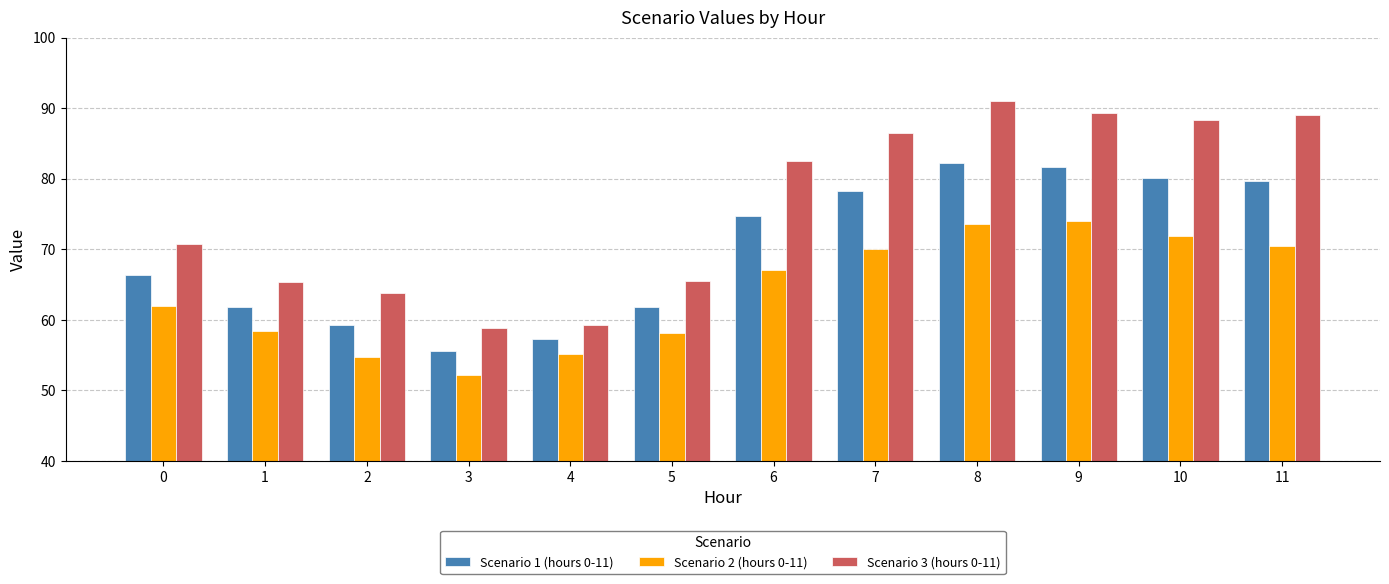

The value of Scenario 2 (hours 0-11) at 0 is 38.6. True or false?

False